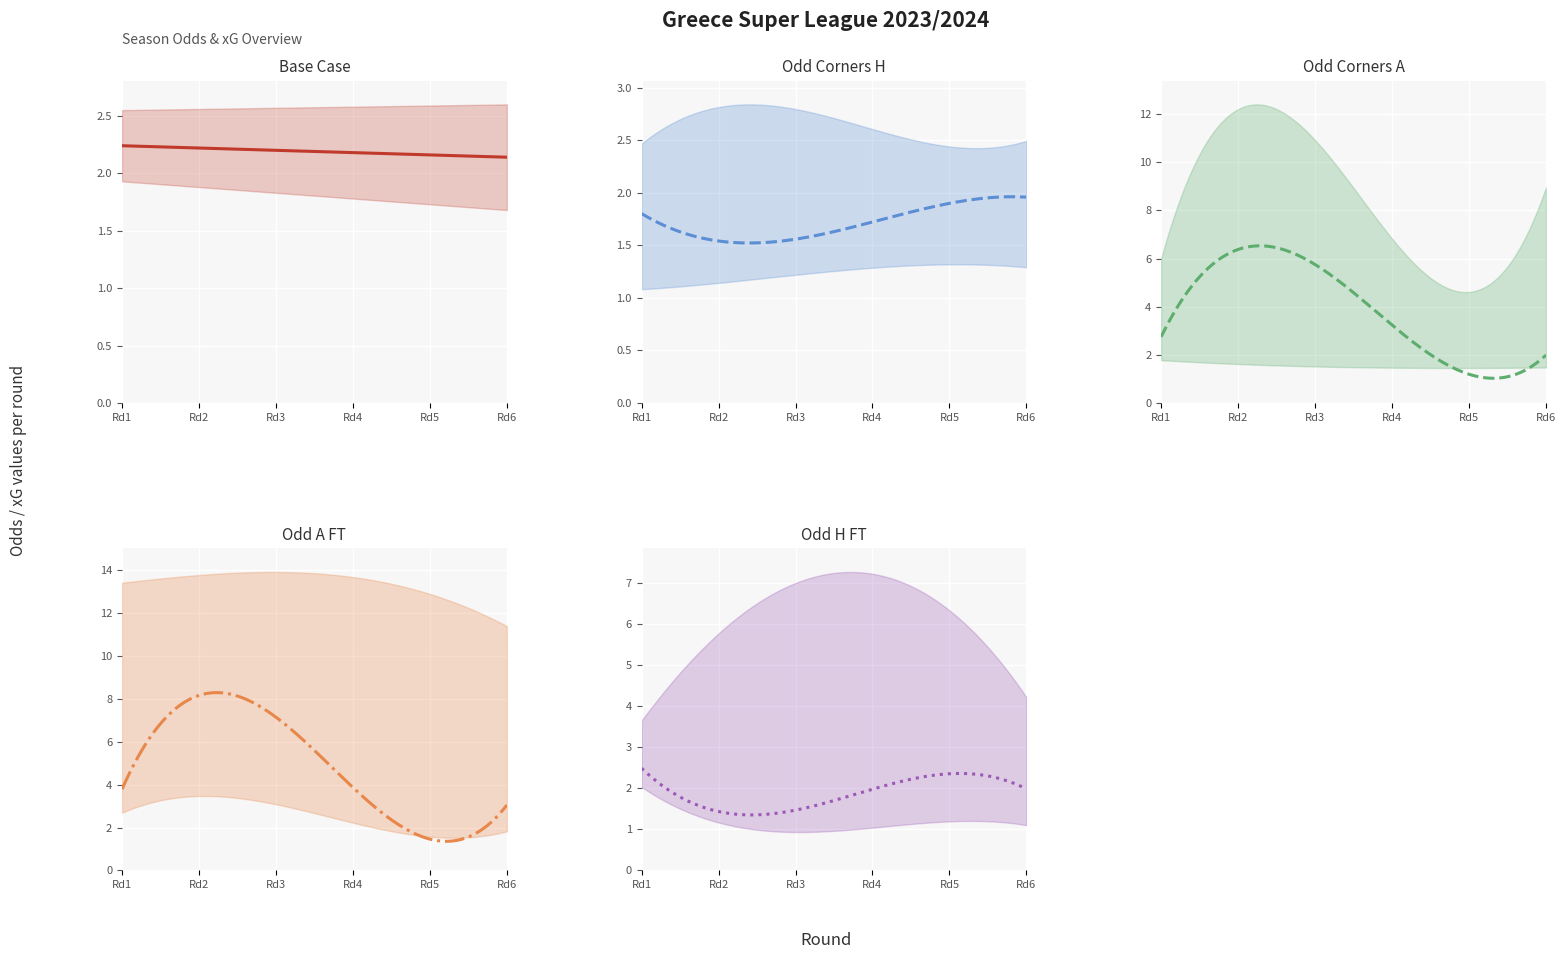

What is the difference between the Odd_Corners_H values at 3 and 0?

0.2